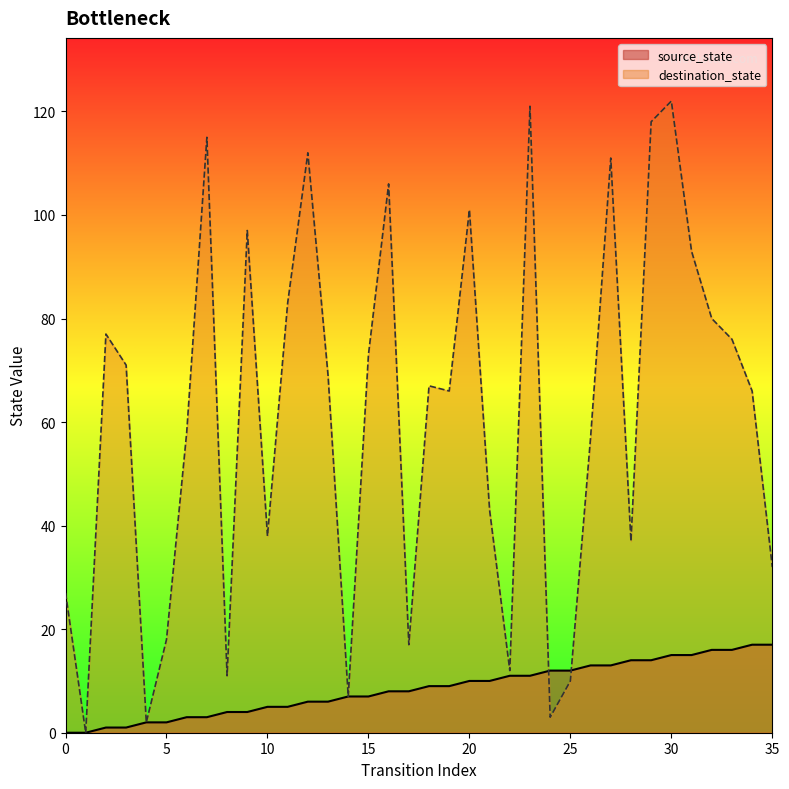

Where do destination_state and source_state first cross each other?

23 and 24